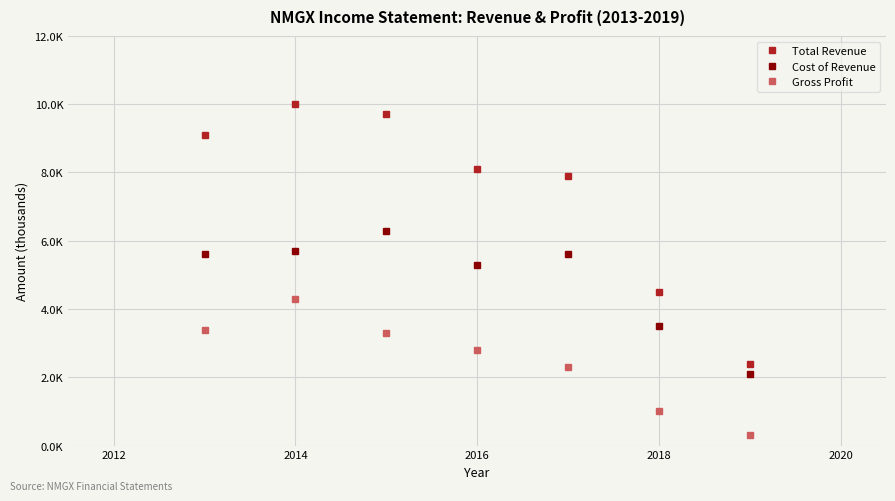

What are all the series names shown in the legend?

Total Revenue, Cost of Revenue, Gross Profit